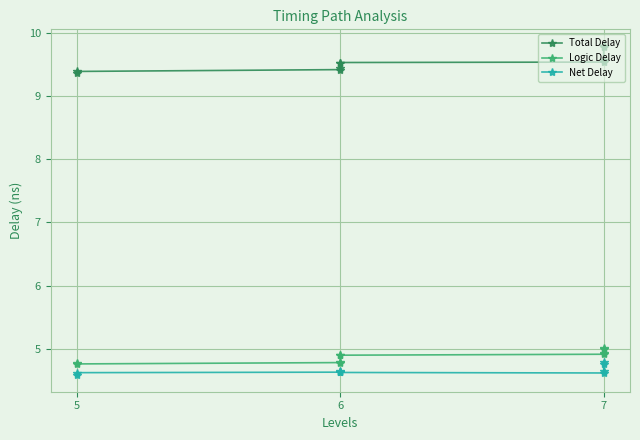

Is the value of Logic Delay at 7 greater than the value of Net Delay at 5?

Yes